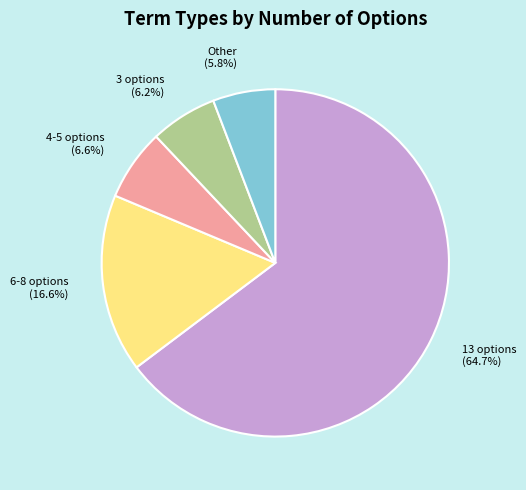

What percentage is NOT represented by 6-8 options (16.6%)?

83.4%